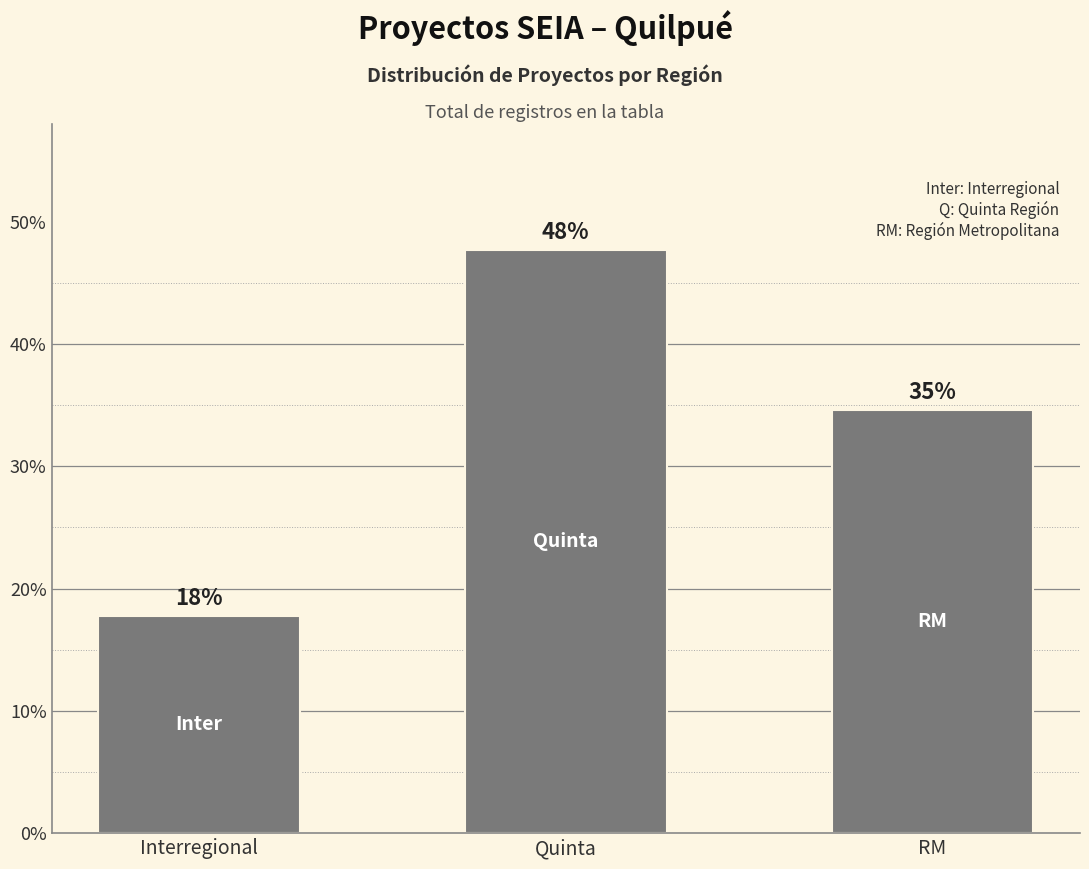

Is it true that the value at Interregional is 17.8?

True